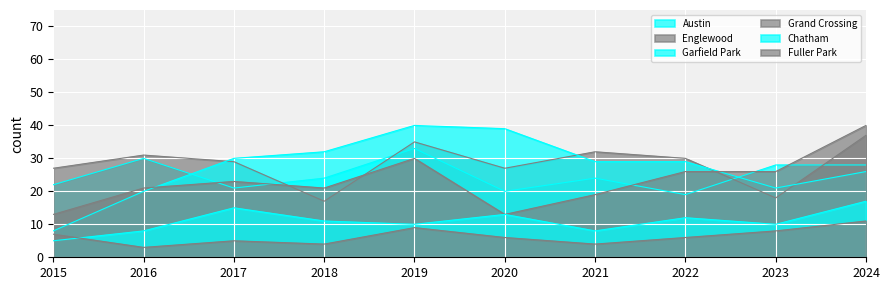

Rank the categories by Austin value from lowest to highest.

2022, 2020, 2017, 2015, 2018, 2021, 2023, 2024, 2016, 2019